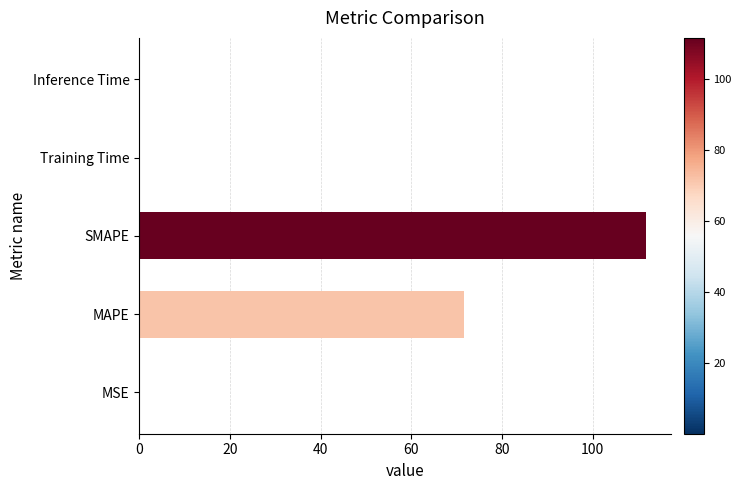

What is the sum of all values?

183.6